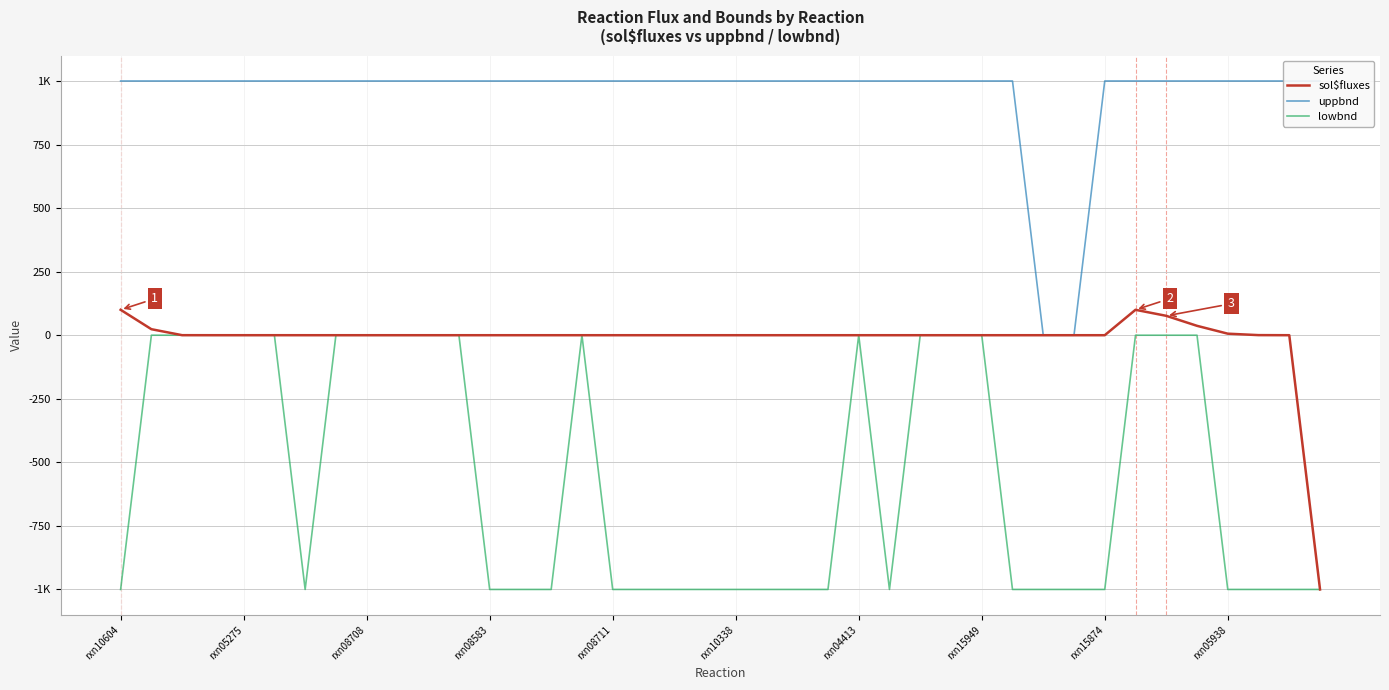

What is the maximum value shown in the chart?

1000.0